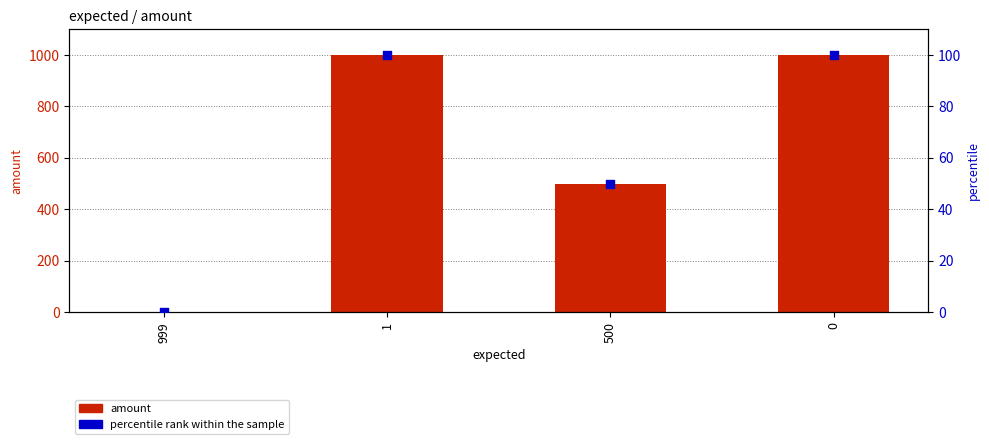

Which series has the largest total across all categories?

amount